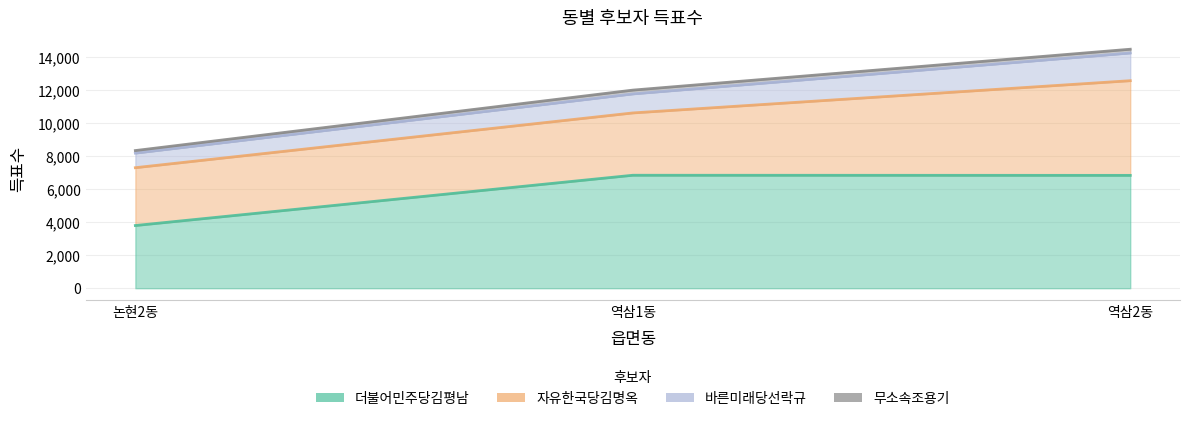

What is the total value across all series at 역삼1동?

11988